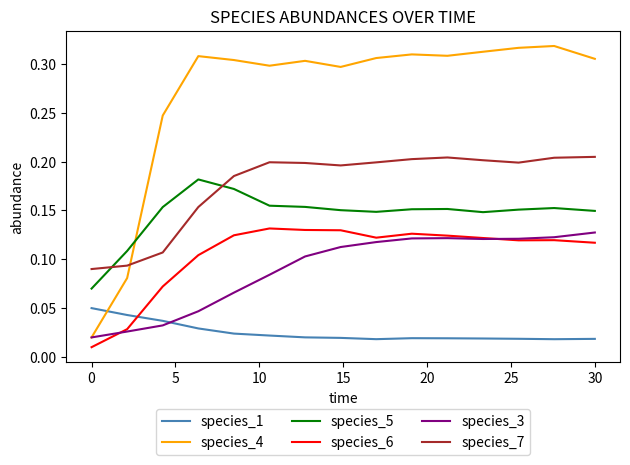

Which series has the largest total across all categories?

species_4